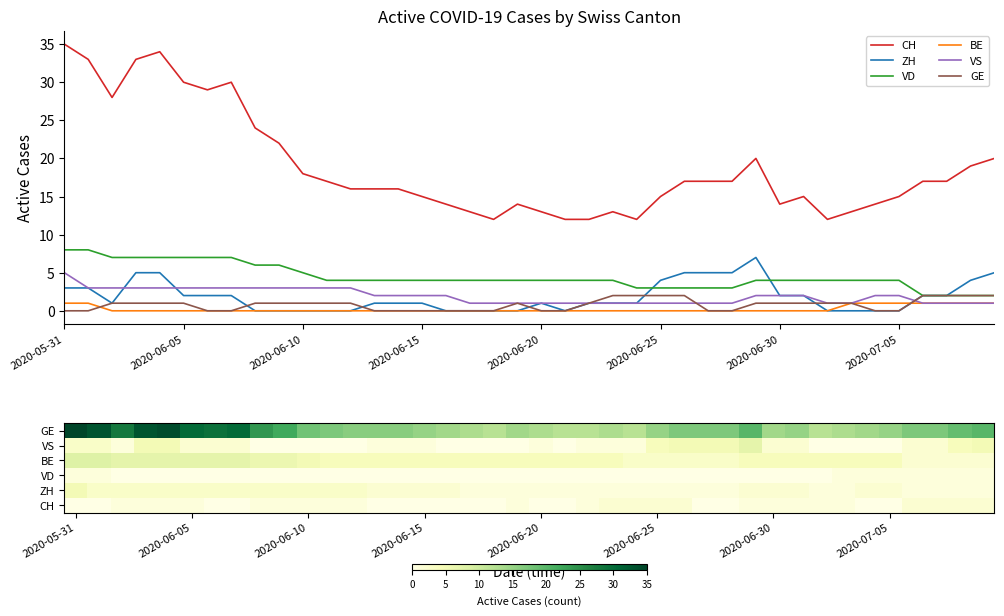

Rank the series by their maximum value, from lowest to highest.

BE, GE, VS, ZH, VD, CH